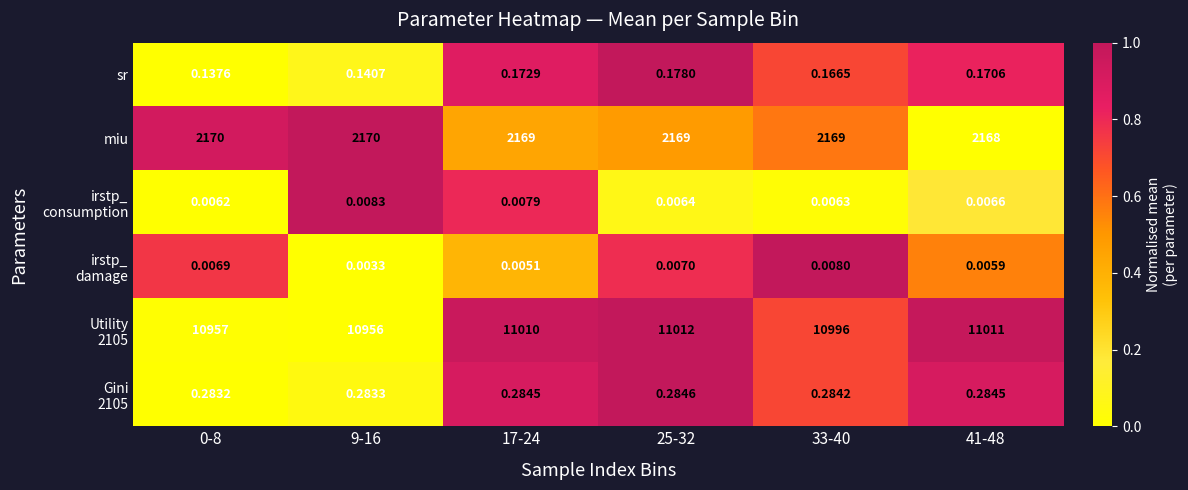

At 33-40, list the series in order from largest to smallest.

irstp_ damage, Gini 2105, sr, Utility 2105, miu, irstp_ consumption